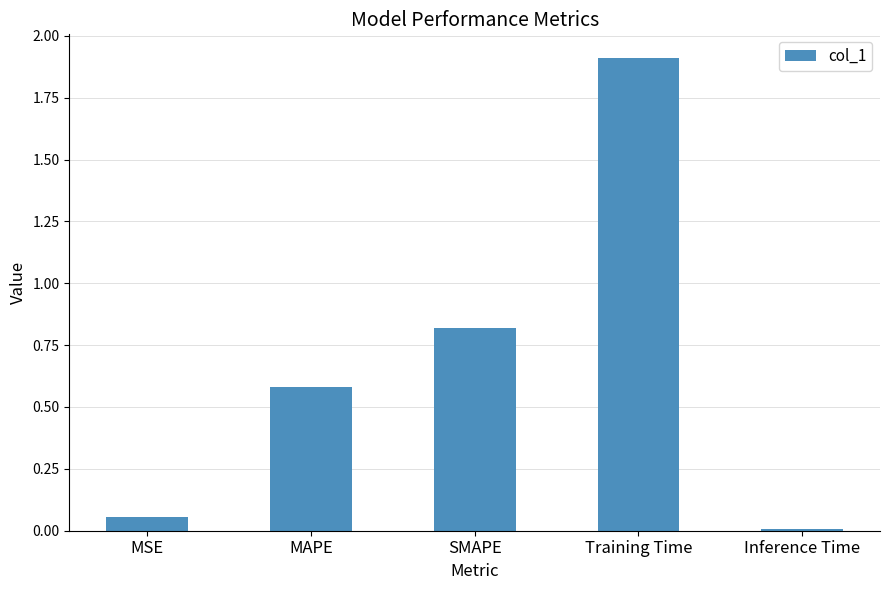

What is the label of the 1st bar from the left?

MSE